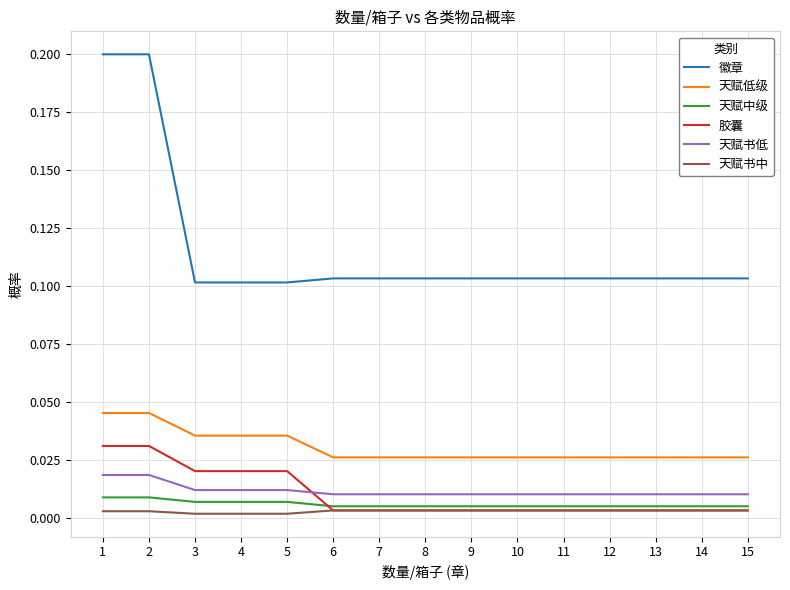

Which series has the largest range (max minus min)?

徽章